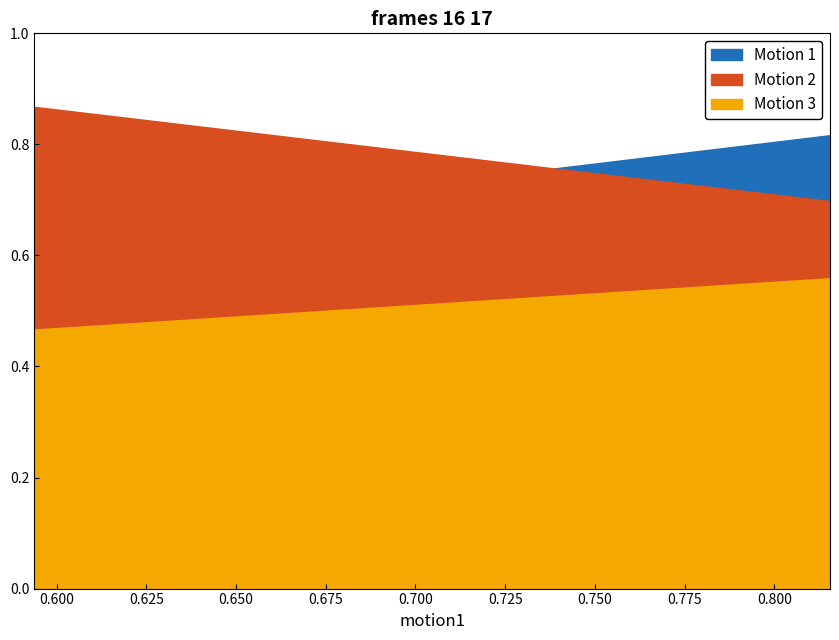

Does the chart display data point markers on the line(s)?

No